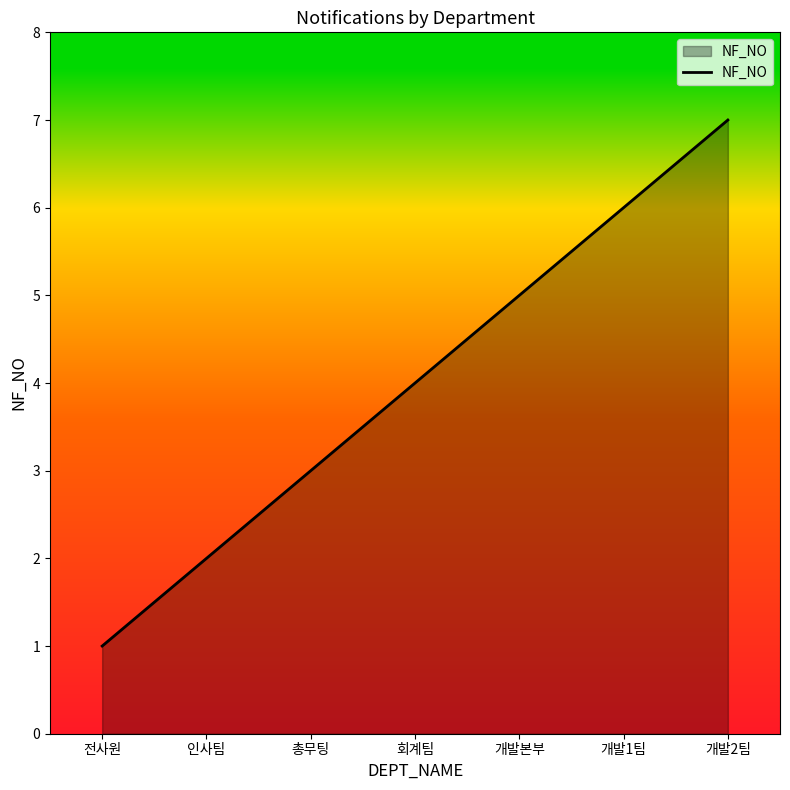

Is it true that the value at 인사팀 is 2?

True